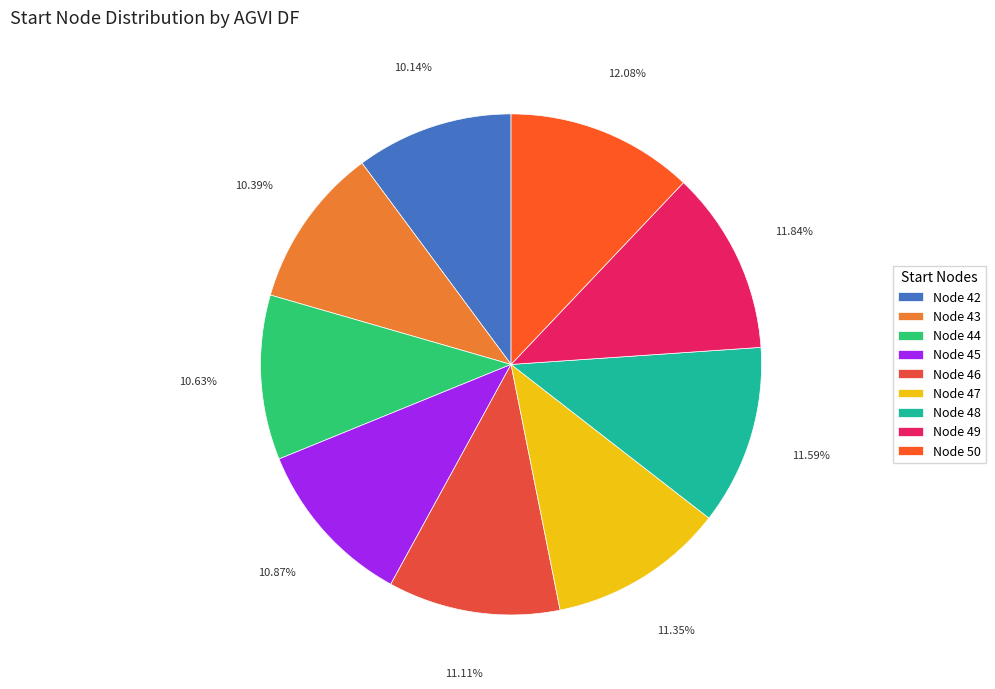

How many segments does this pie chart have?

9